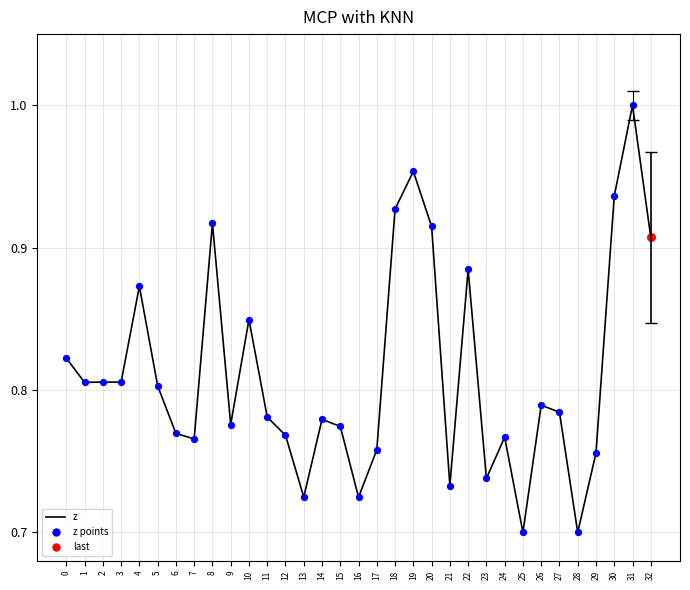

Between 21 and 26, which is larger?

26